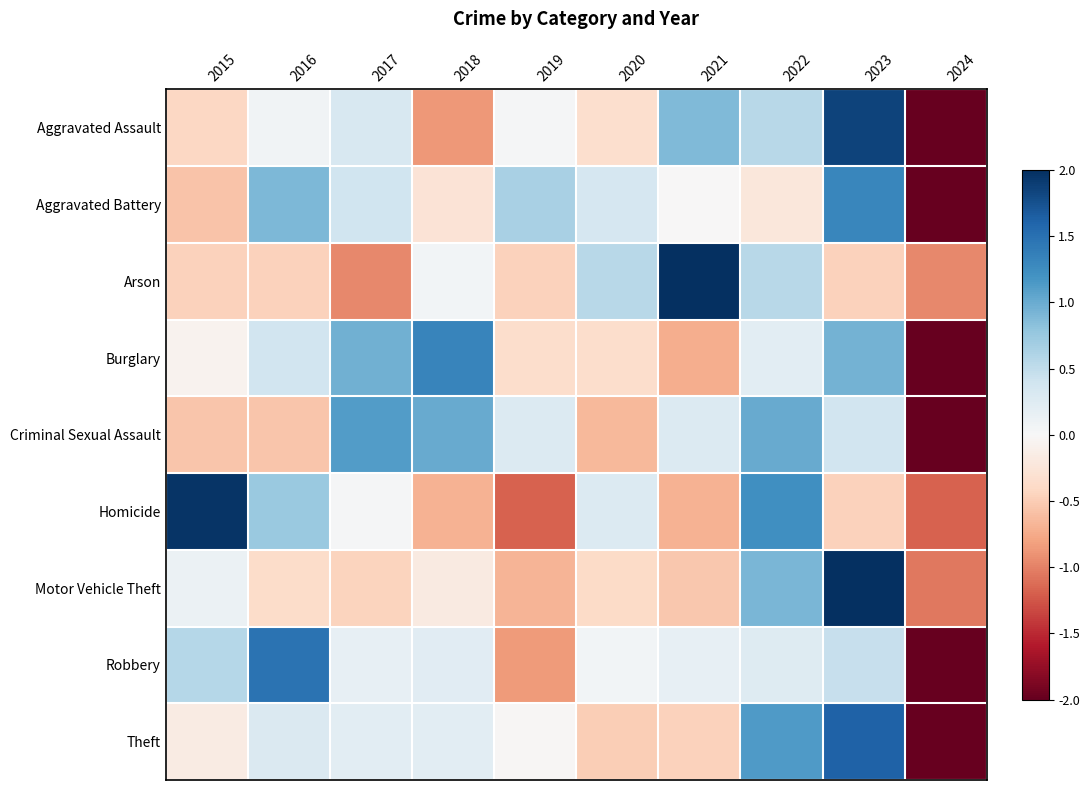

Which series has the largest total across all categories?

Robbery